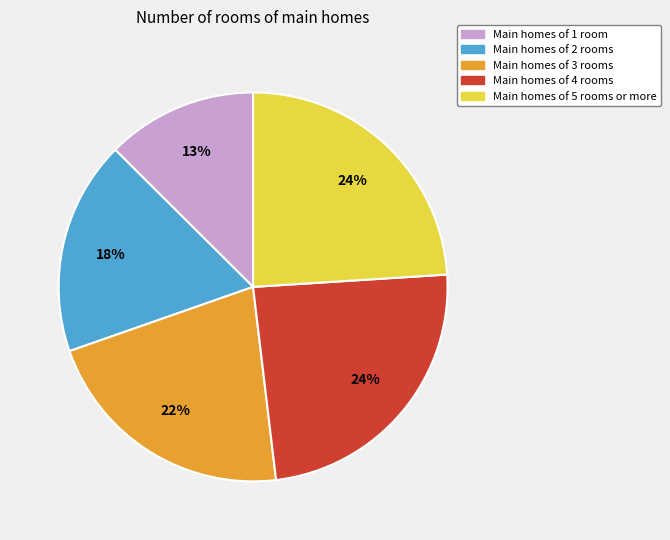

To the nearest percent, what is the average slice percentage?

20%